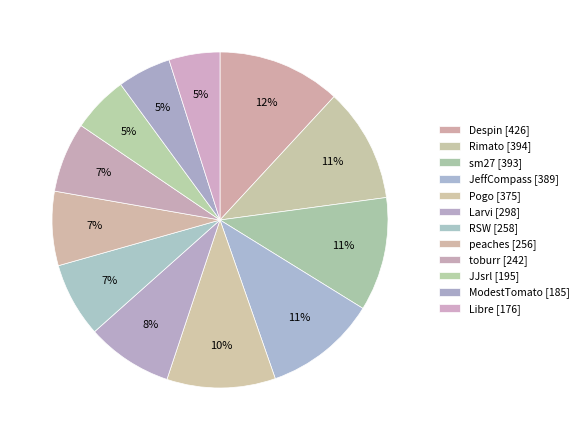

The Rimato slice represents 11% of the pie. True or false?

True